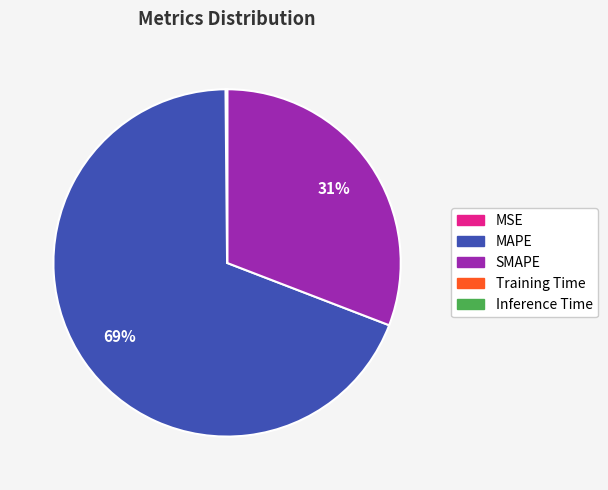

Which slice is the largest?

MAPE